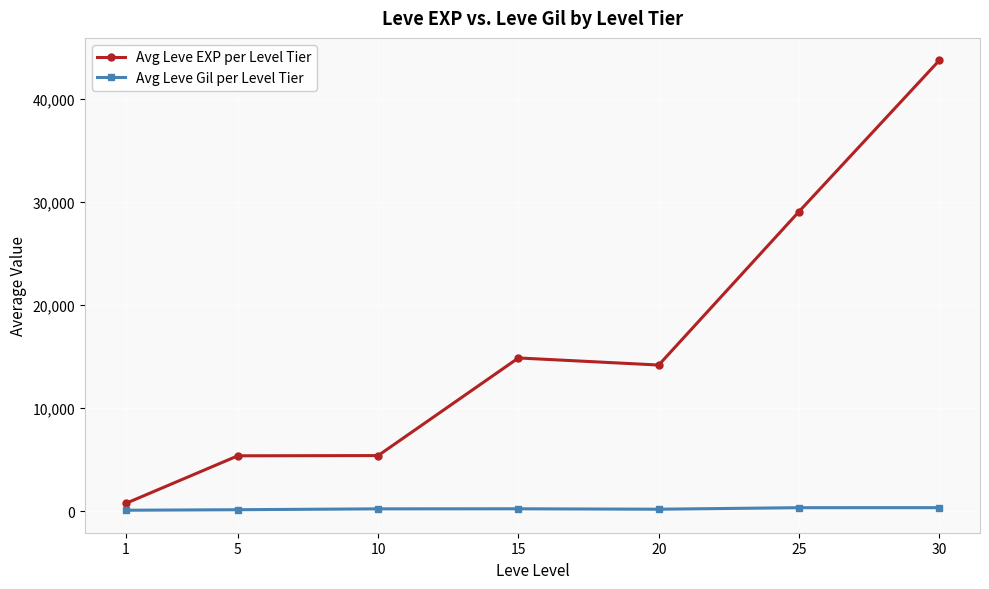

At which category is the sum across all series the highest?

30